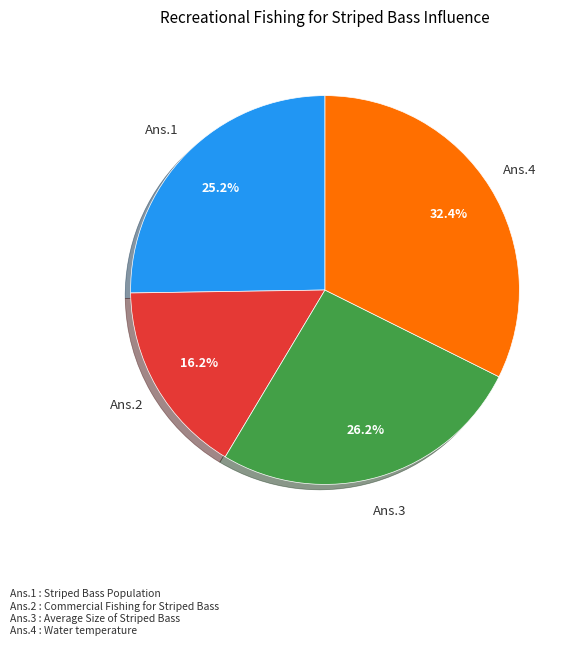

Is there any slice that represents more than half of the pie?

No